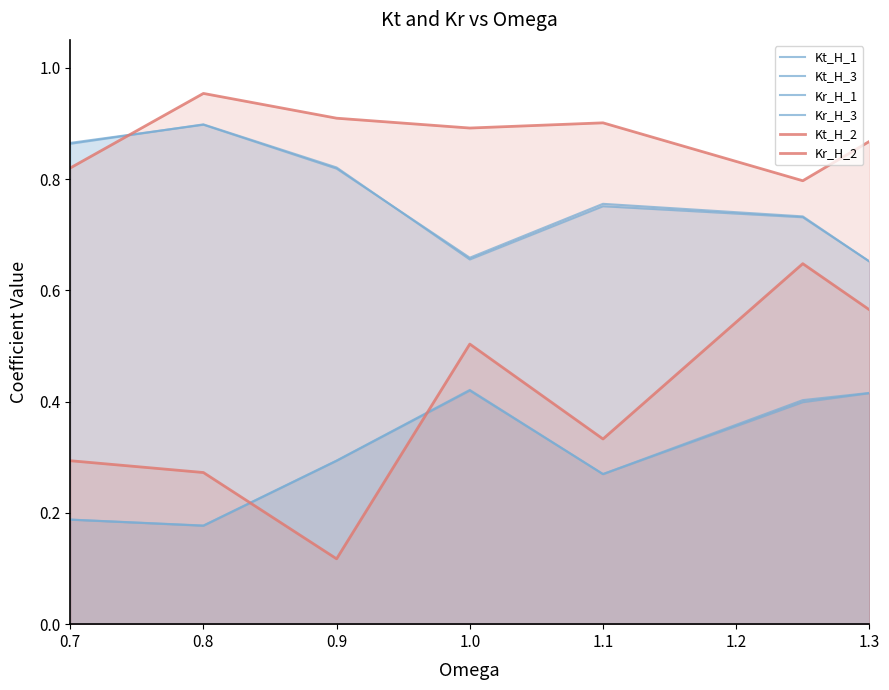

Reading left to right, list all the values displayed in this chart.

Kt_H_1: 0.9	0.9	0.8	0.7	0.8	0.7	0.7
Kt_H_3: 0.9	0.9	0.8	0.7	0.8	0.7	0.7
Kr_H_1: 0.2	0.2	0.3	0.4	0.3	0.4	0.4
Kr_H_3: 0.2	0.2	0.3	0.4	0.3	0.4	0.4
Kt_H_2: 0.8	1.0	0.9	0.9	0.9	0.8	0.9
Kr_H_2: 0.3	0.3	0.1	0.5	0.3	0.6	0.6